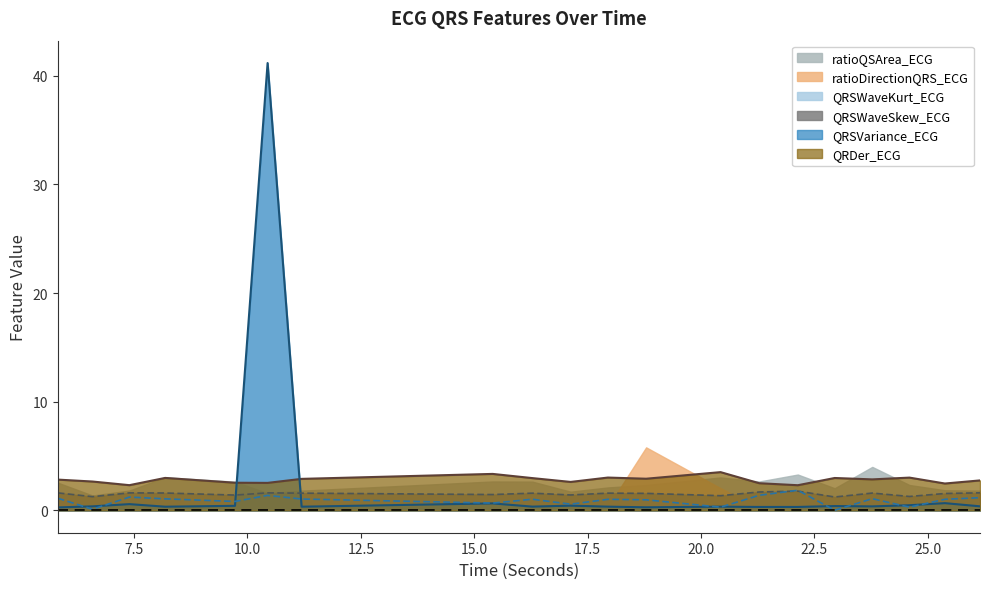

What is the difference between the maximum and second lowest values in the QRDer_ECG series?

1.2